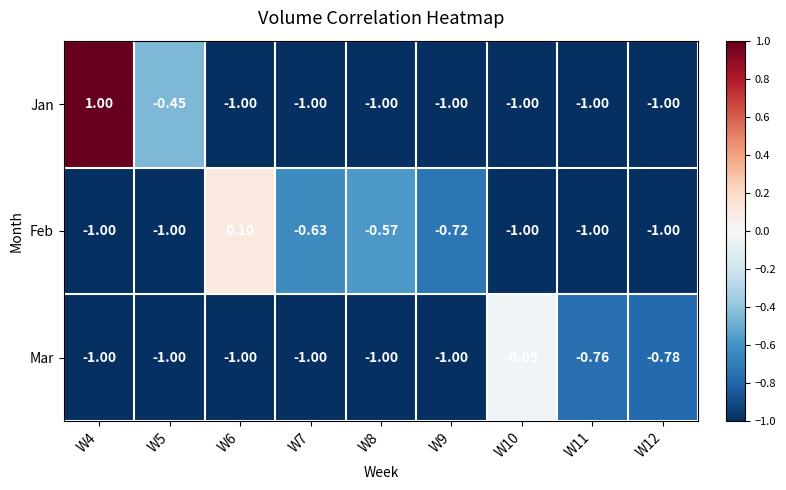

Between W11 and W12, which series saw the biggest shift?

Mar